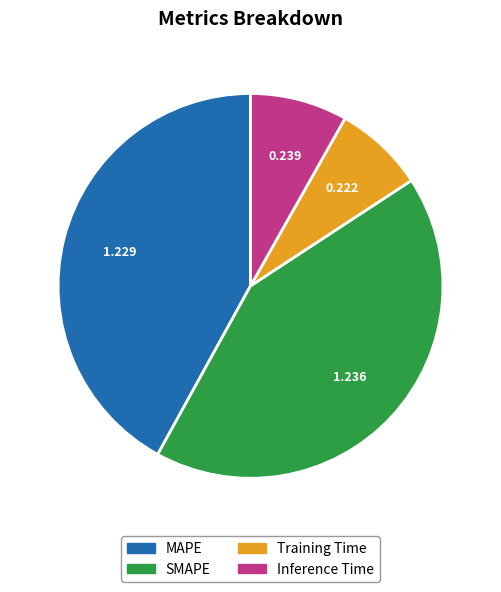

How many segments does this pie chart have?

4